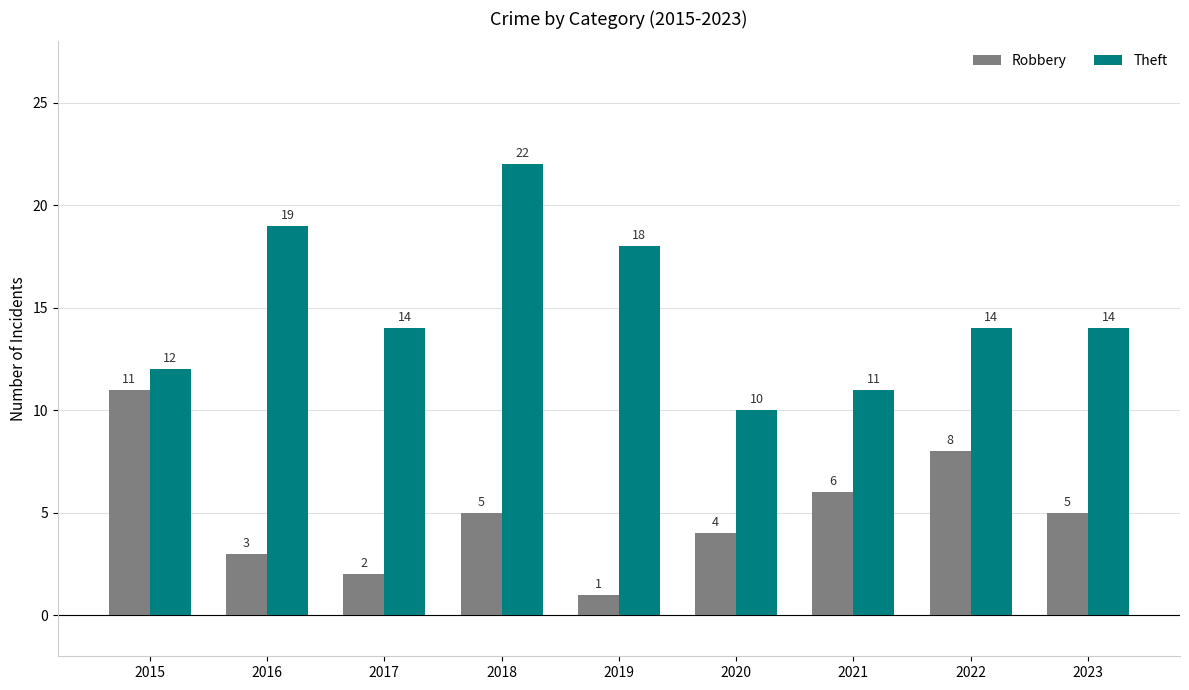

What is the total value across all series at 2023?

19